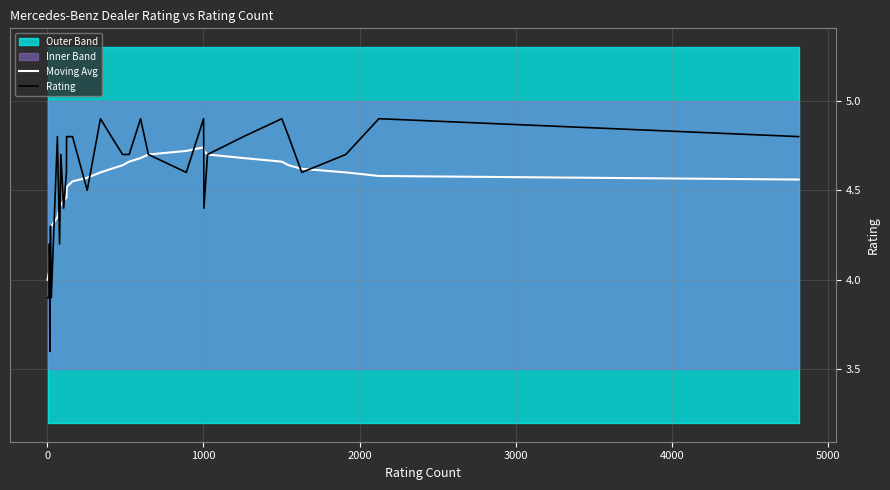

Which category has the lowest value across all series?

2000